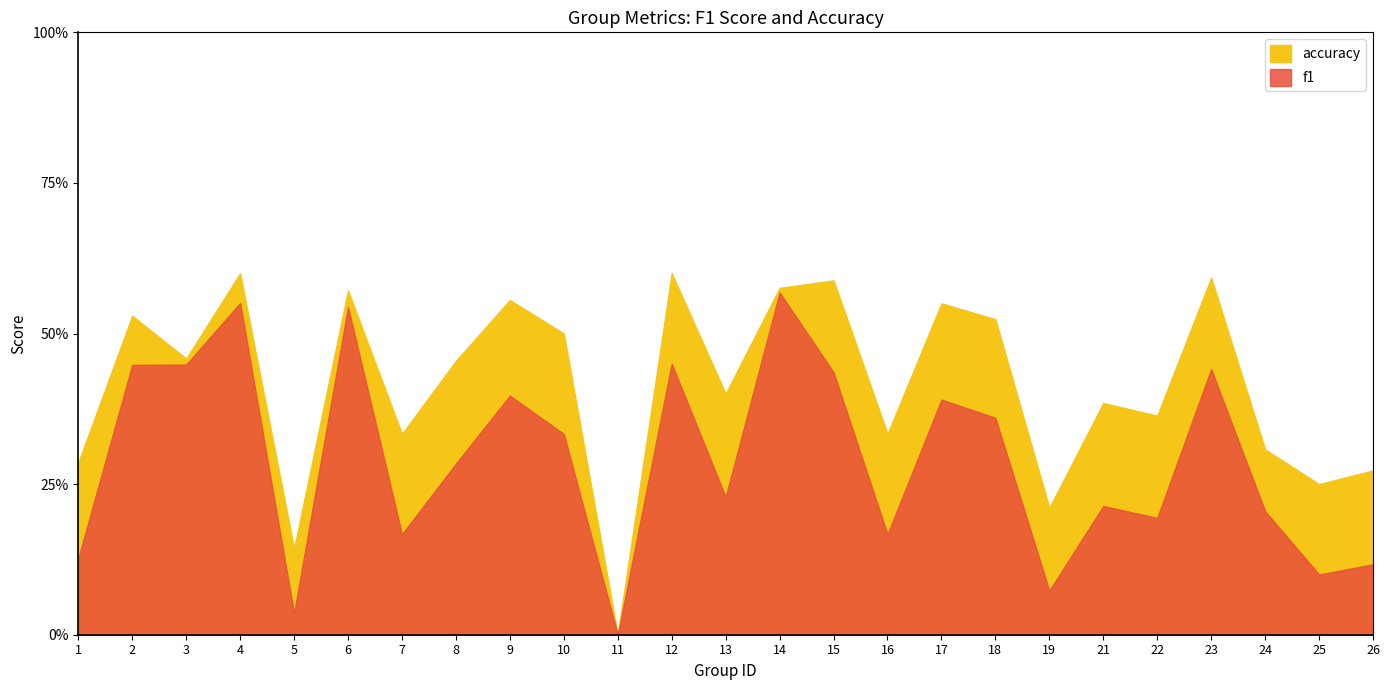

True or false: f1 has a value of 0.4 at 17.

True